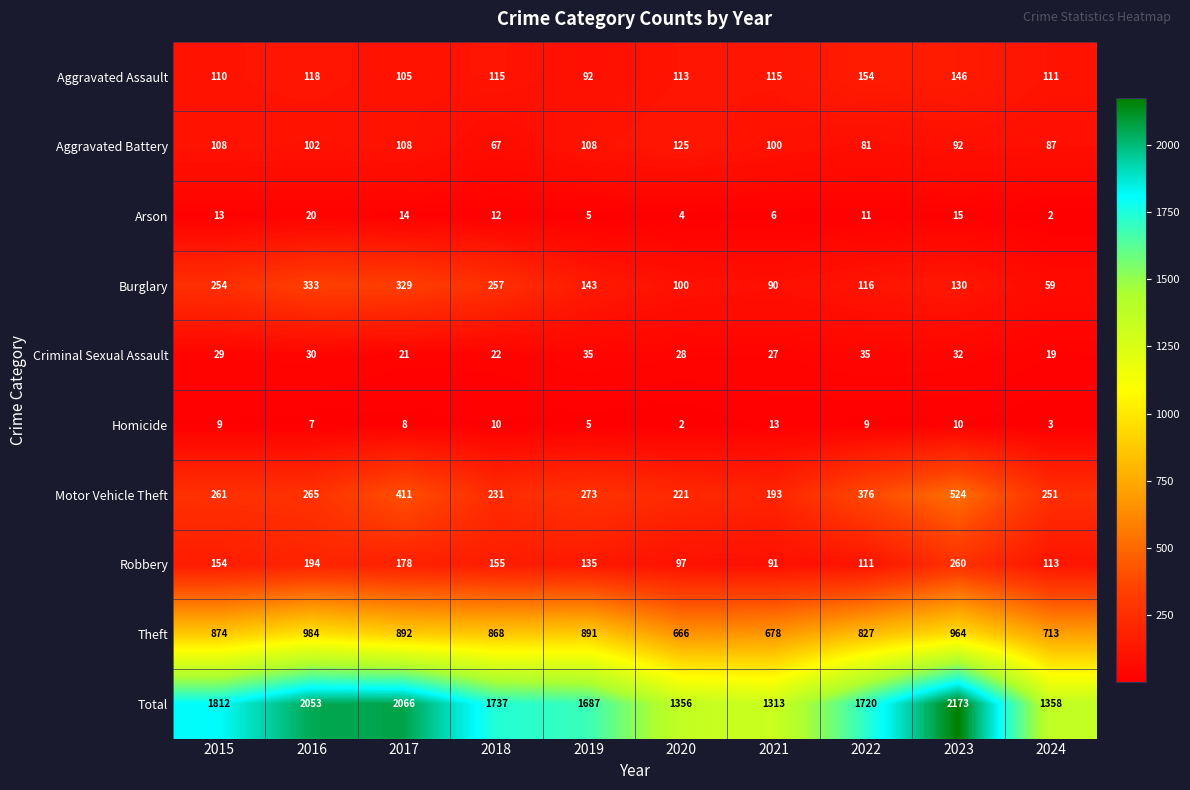

At how many categories does at least one series exceed 407?

10